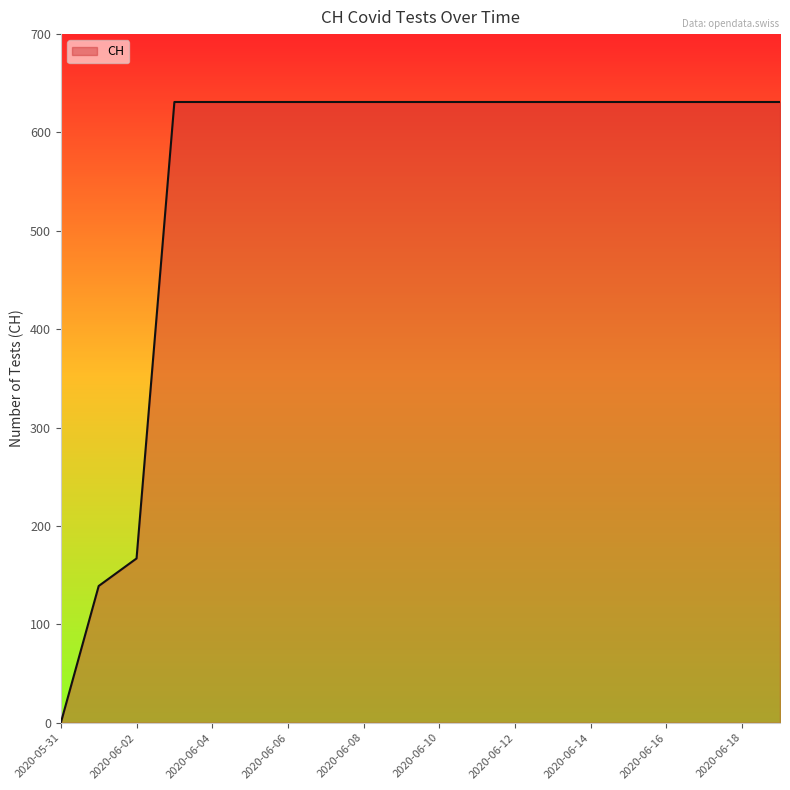

What is the difference between the maximum and minimum values?

631